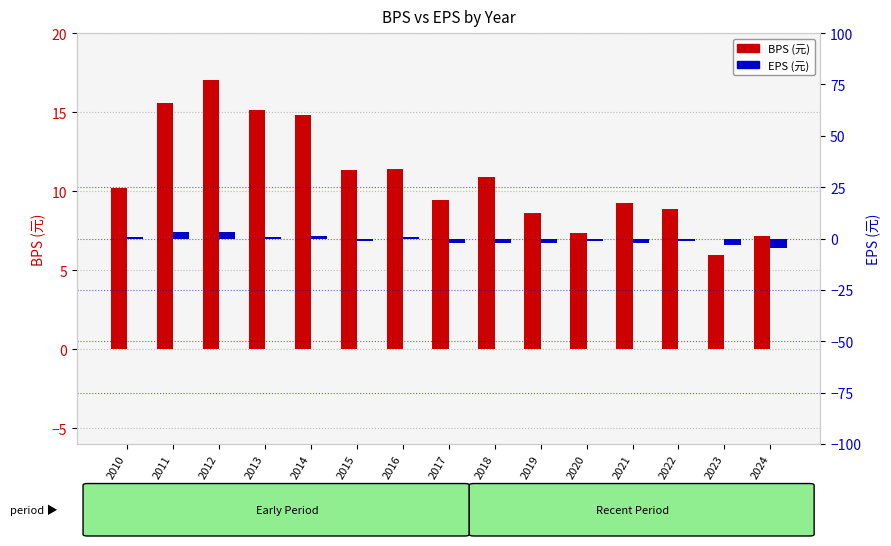

How many values in the EPS (元) series are below -1?

8